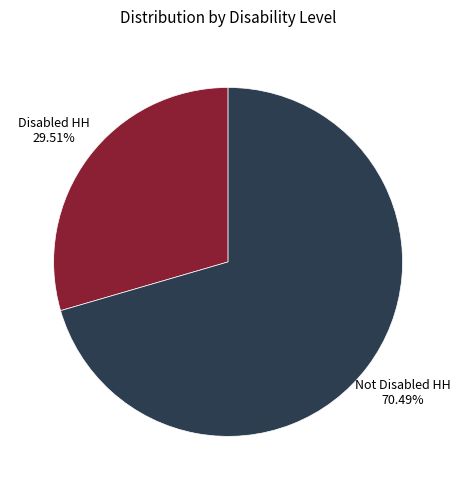

How many segments does this pie chart have?

2